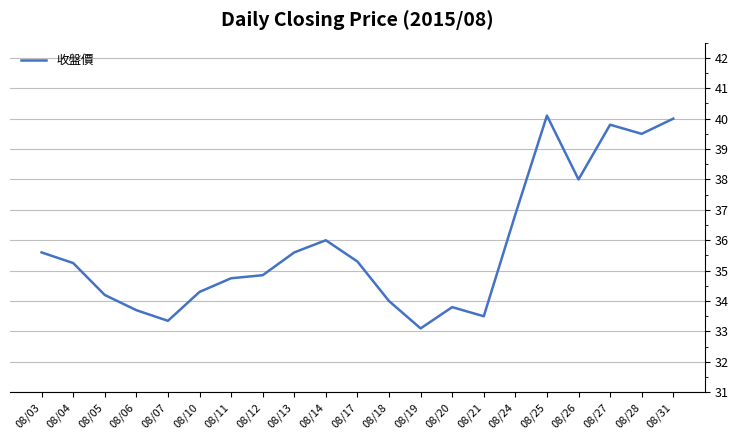

Count the number of data series in this chart.

1